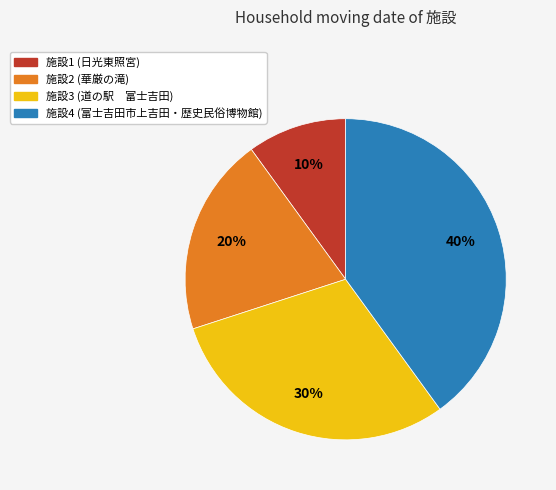

To the nearest percent, what is the difference between the largest and smallest slice percentages?

30%